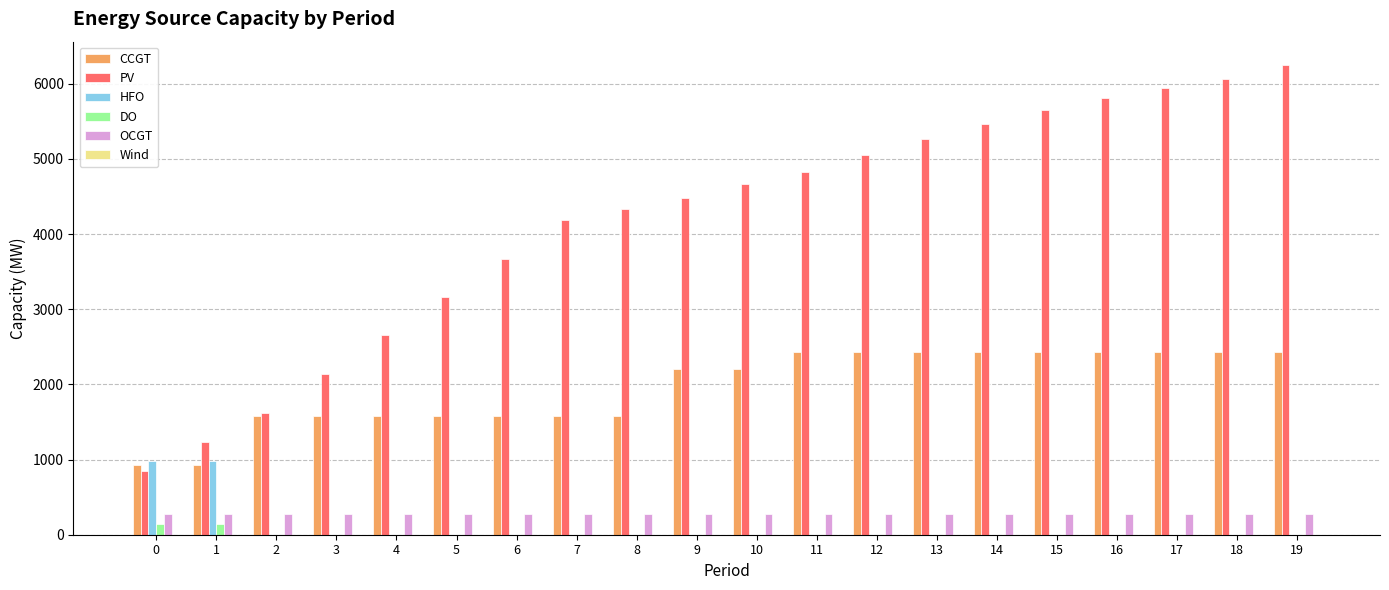

What is the maximum value shown in the chart?

6246